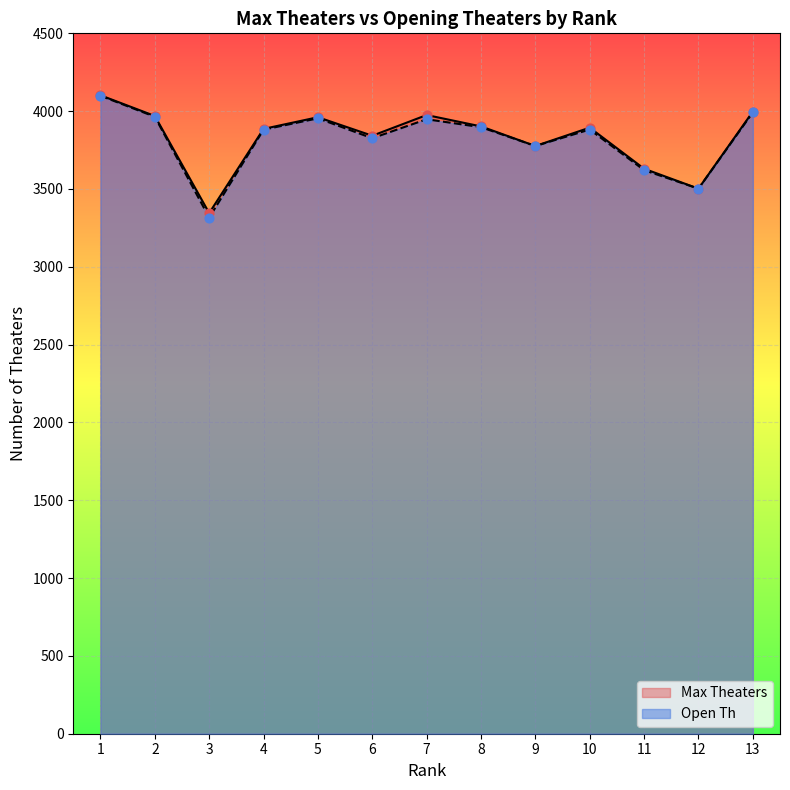

What are all the series names shown in the legend?

Max Theaters, Open Th